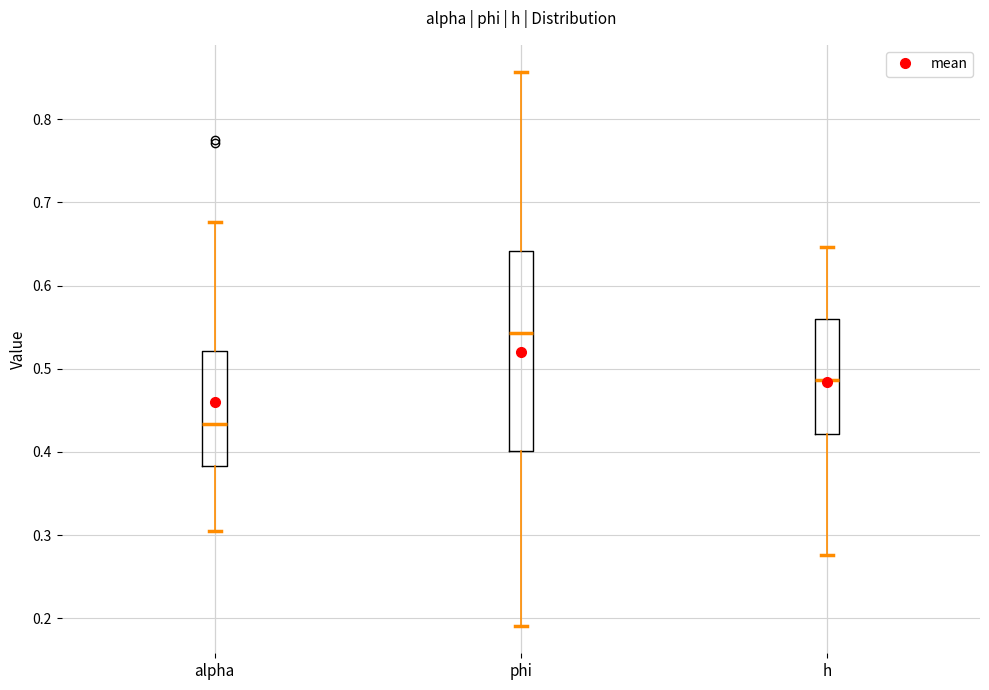

Reading left to right, transcribe this box plot: for each box, give where its median line is, the range the box spans, and where its two whiskers end, as read against the y-axis. The values are not printed on the chart, so give them approximately, as read against the axis.

alpha: median 0.43, box 0.38 to 0.52, whiskers 0.31 to 0.68
phi: median 0.54, box 0.40 to 0.64, whiskers 0.19 to 0.86
h: median 0.49, box 0.42 to 0.56, whiskers 0.28 to 0.65